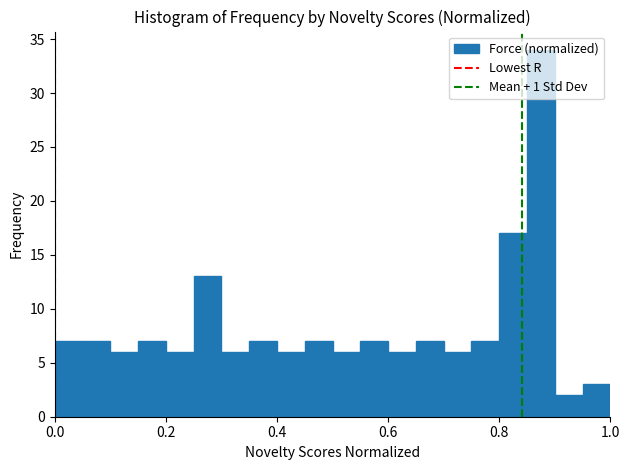

Read against the x-axis, roughly where is the centre of the tallest bar?

0.88